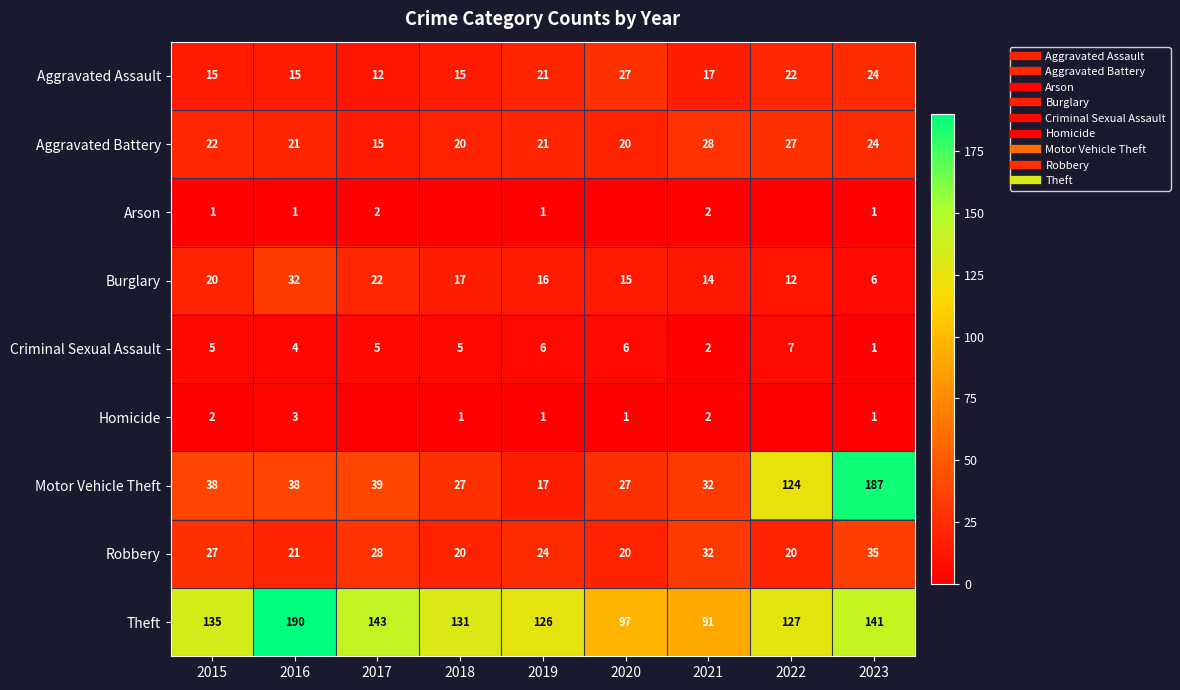

What value does the Theft series have at 2021, to the nearest 5?

90